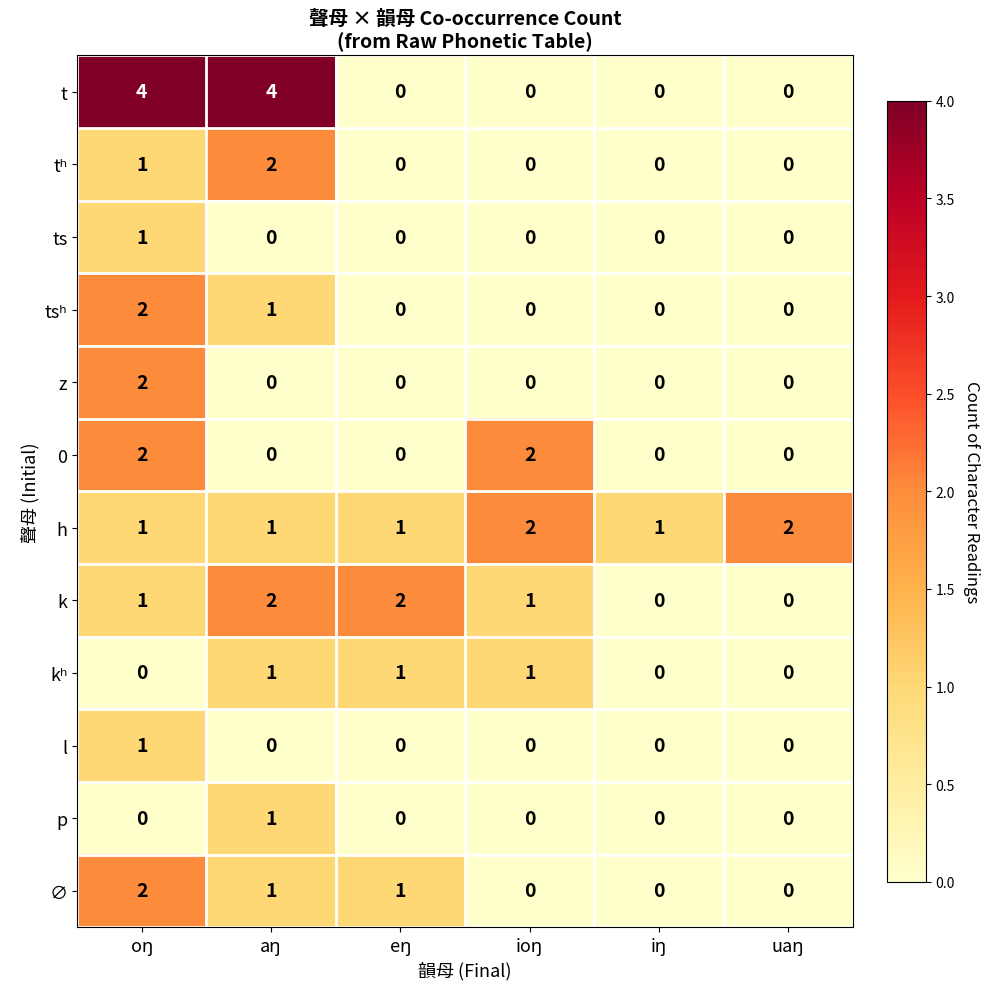

What is the sum of all t values?

8